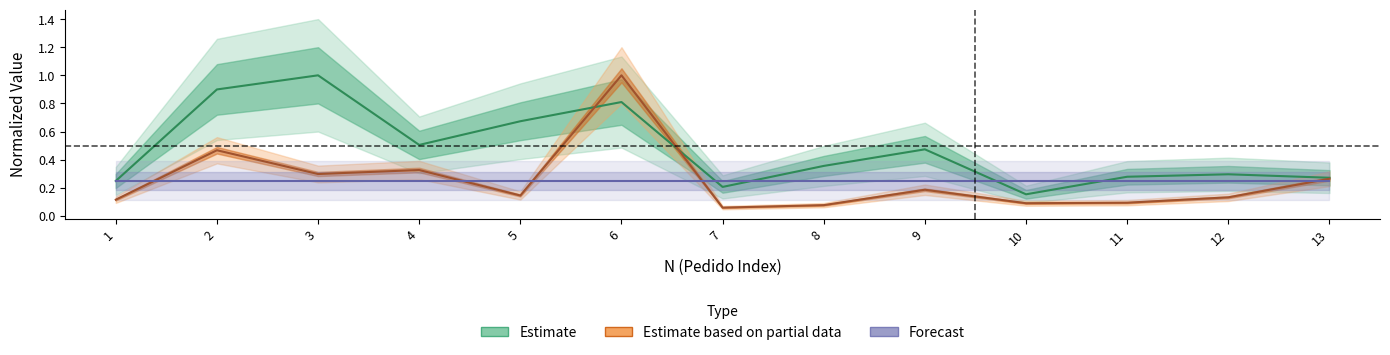

Reading left to right, what are all the values shown in this chart?

PESO: 0.1	0.5	0.3	0.3	0.1	1.0	0.1	0.1	0.2	0.1	0.1	0.1	0.3
VALOR: 0.2	0.9	1.0	0.5	0.7	0.8	0.2	0.4	0.5	0.2	0.3	0.3	0.3